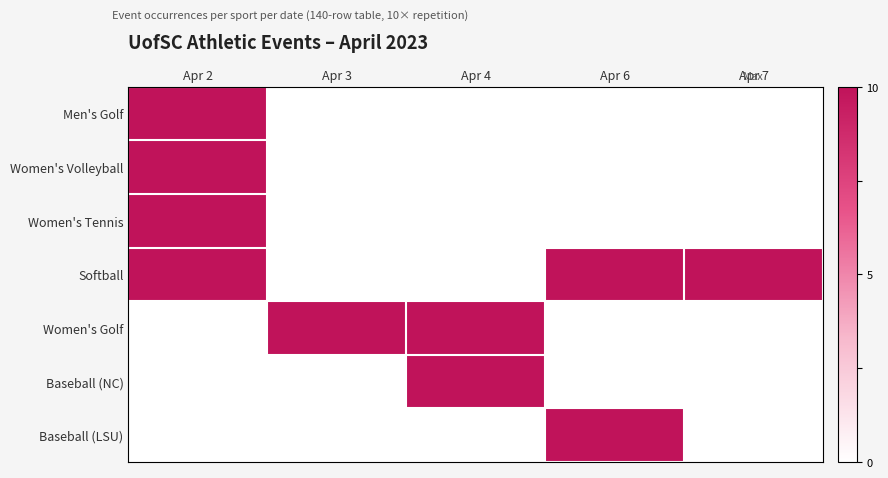

At which category is the sum across all series the highest?

Apr 2